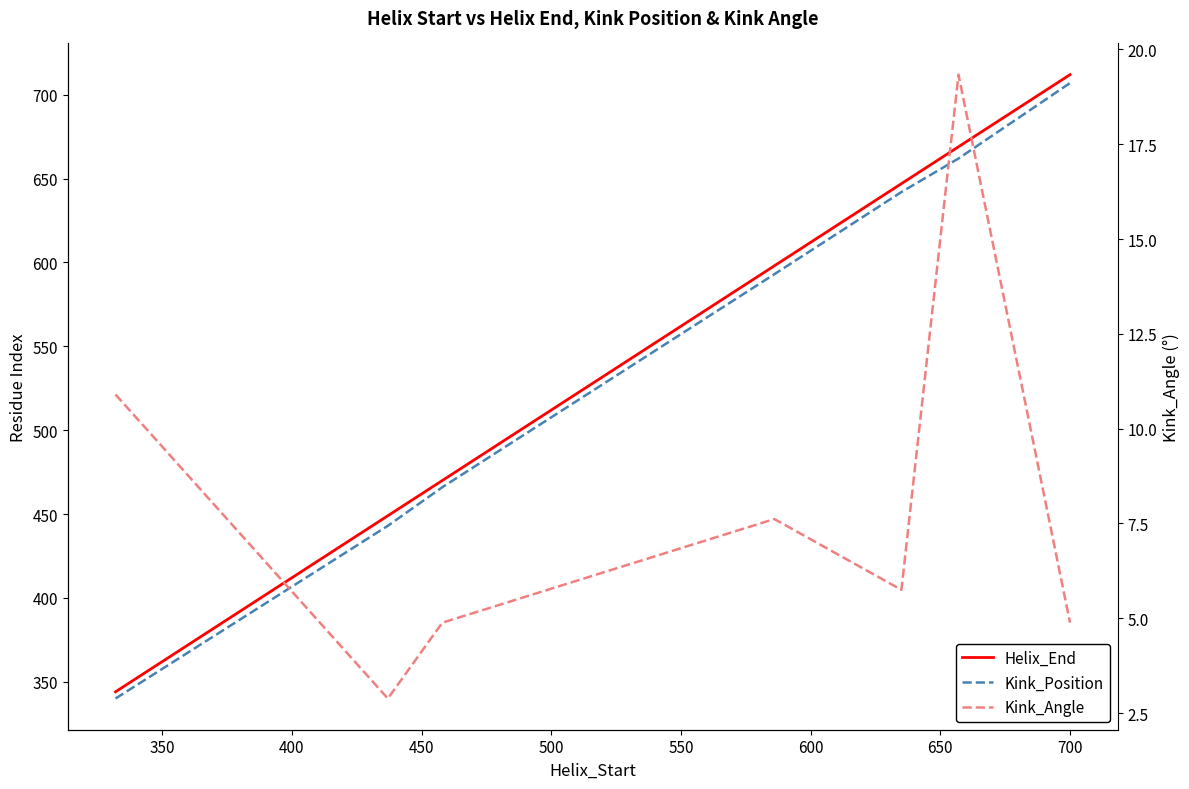

True or false: Kink_Angle and Kink_Position intersect in this chart.

False